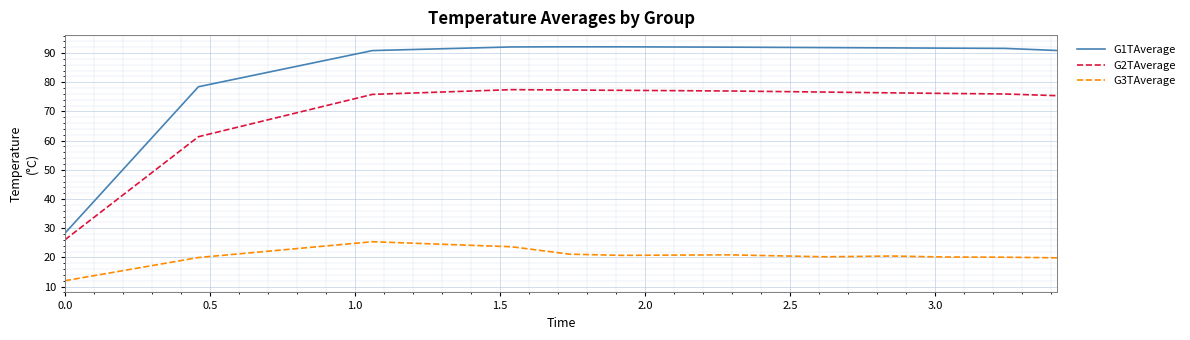

Which series has the largest range (max minus min)?

G1TAverage